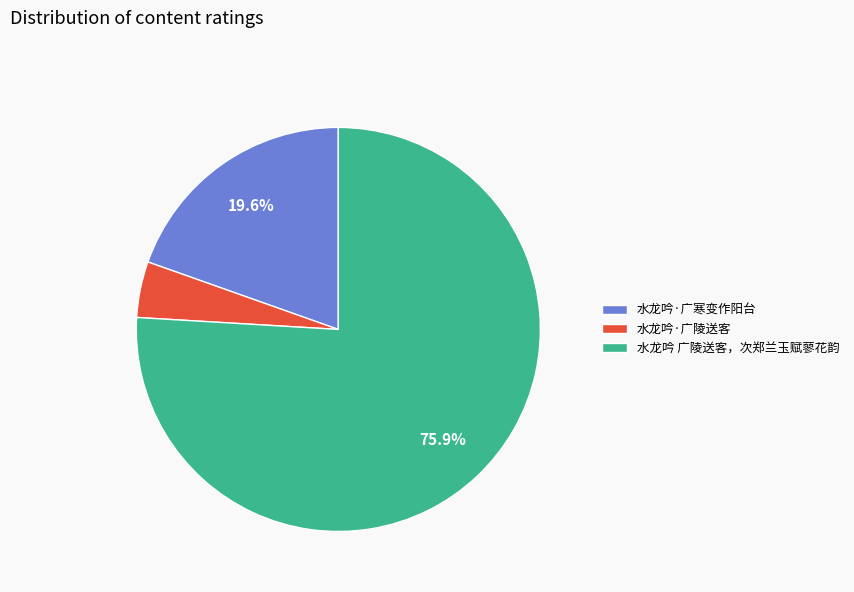

How many slices are in this pie chart?

3